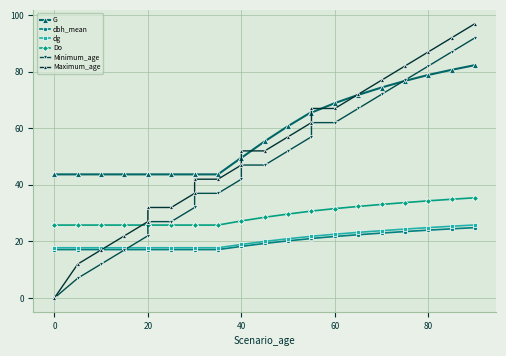

What are all the series names shown in the legend?

G, dbh_mean, dg, Do, Minimum_age, Maximum_age